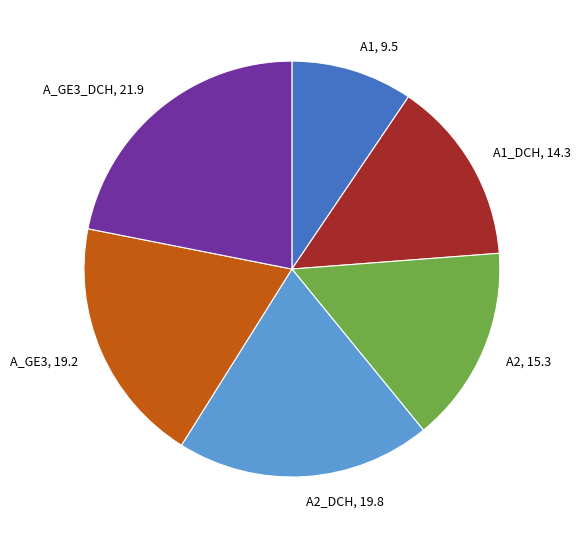

Count the number of slices in the pie.

6